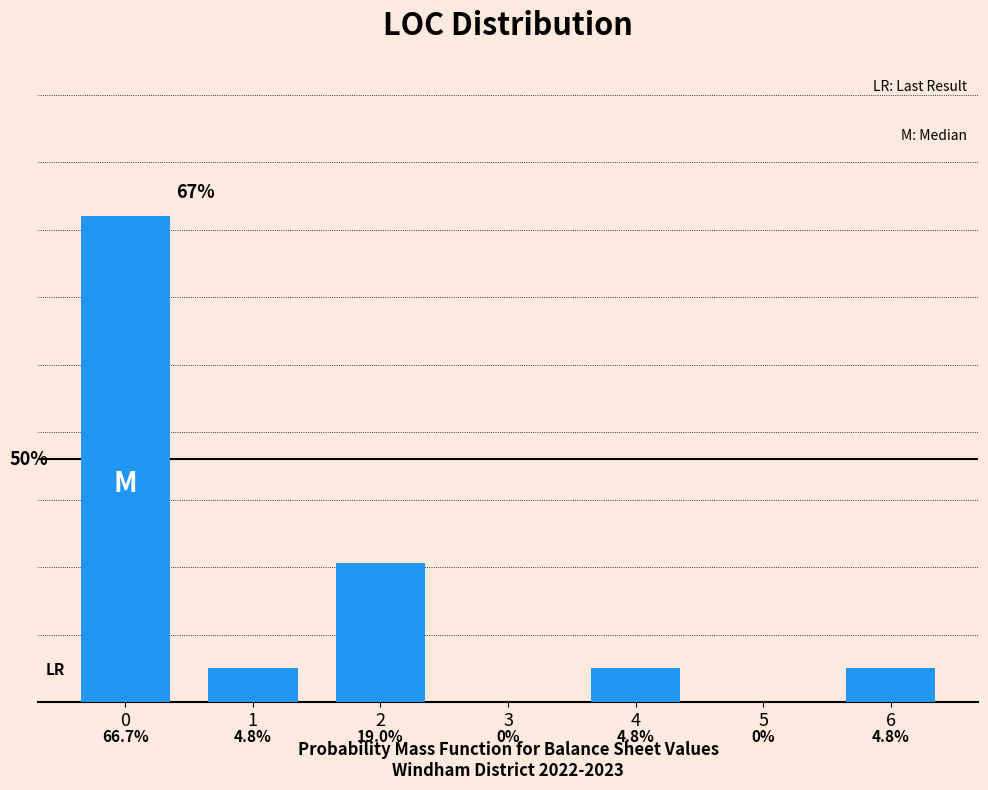

Are the bars horizontal?

No